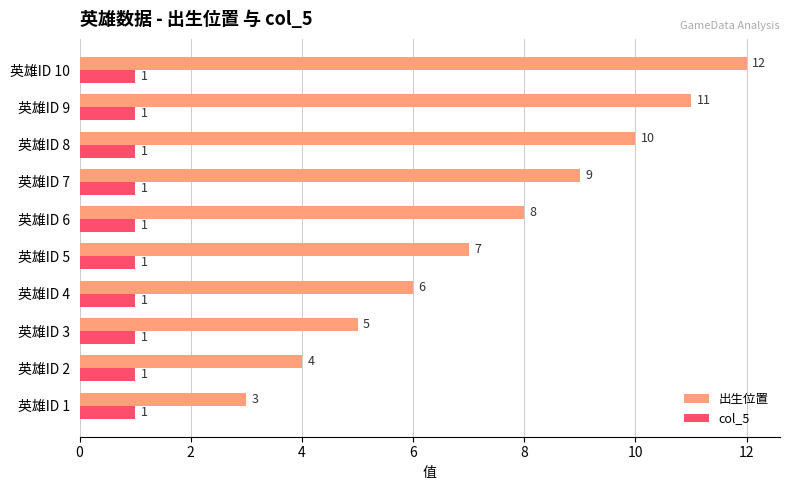

What is the average value of the 出生位置 series?

8